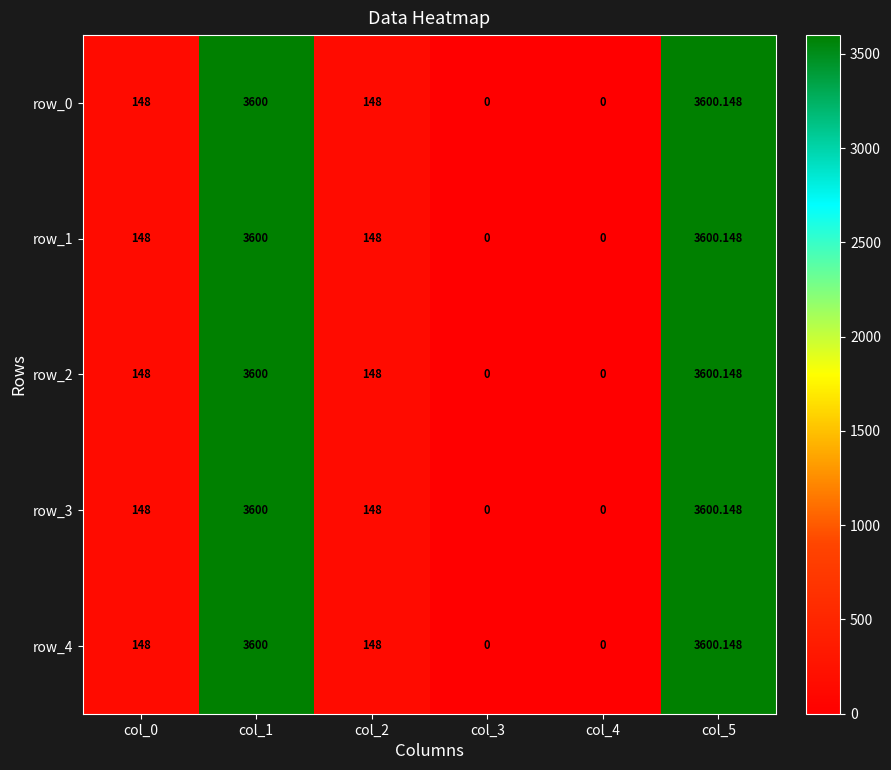

True or false: row_3 has a value of 1167.6 at col_1.

False